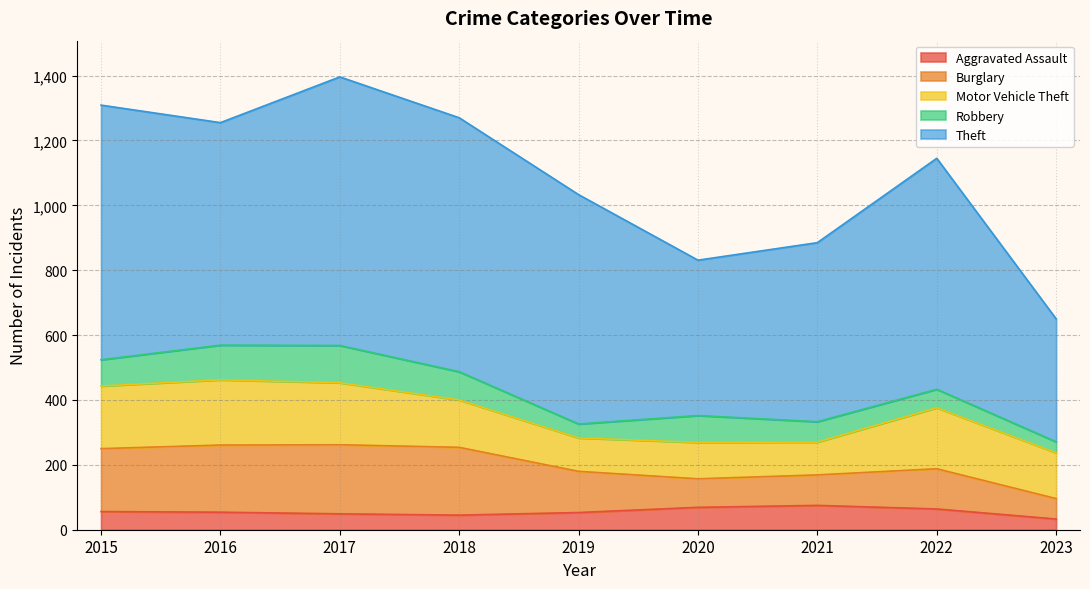

Reading left to right, transcribe all the data shown in this chart.

Aggravated Assault: 56	54	49	45	53	69	75	64	33
Burglary: 194	207	213	209	127	88	94	124	63
Motor Vehicle Theft: 193	201	191	146	103	112	101	188	141
Robbery: 81	107	115	87	43	83	63	57	34
Theft: 785	686	828	783	707	479	552	712	379